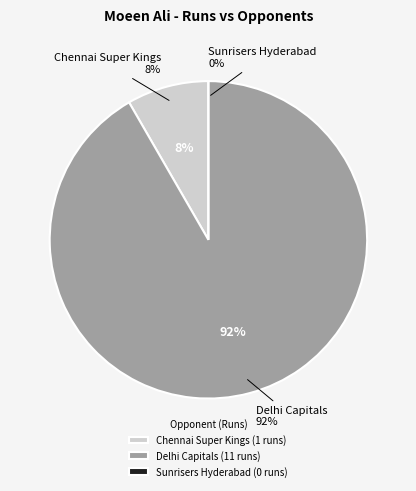

To the nearest percent, what percentage of the pie is Delhi Capitals?

92%